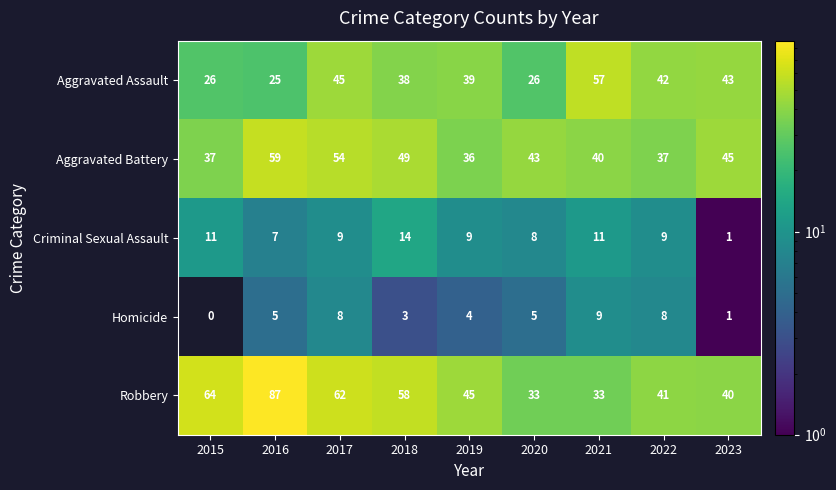

What is the difference between the maximum and minimum values in the Homicide series?

9